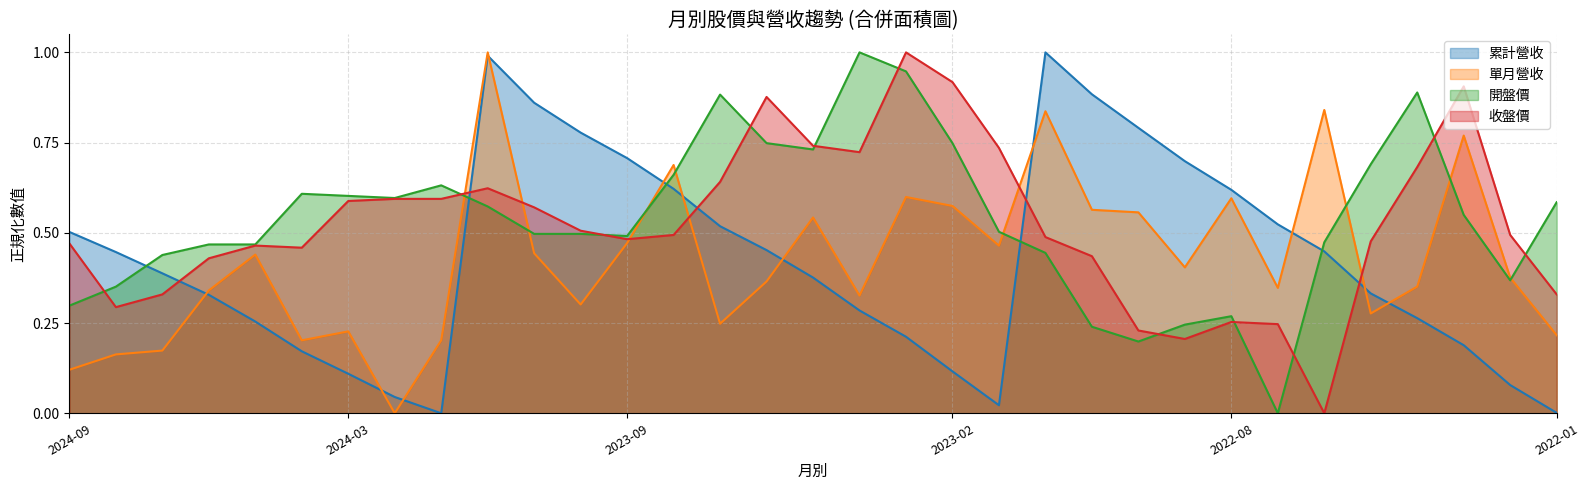

What is the sum of the 單月營收(億) values at 2023-08 and 2022-04?

1.0